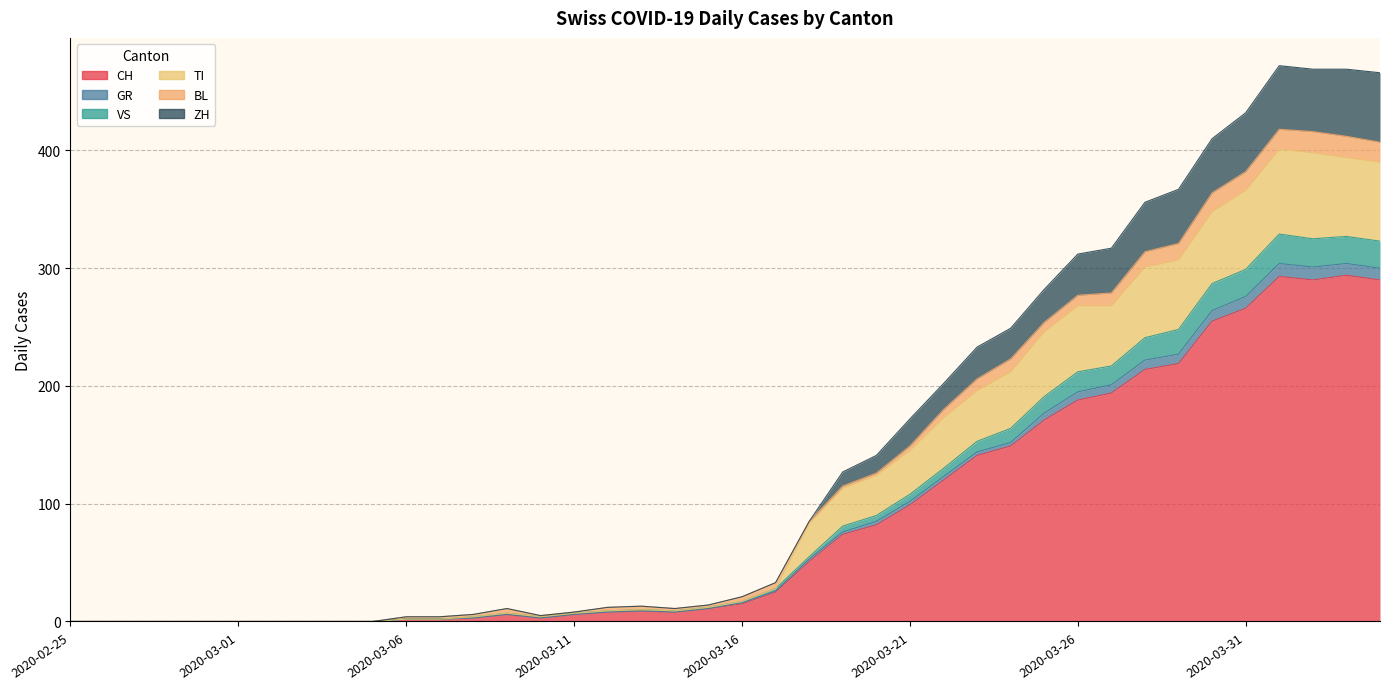

True or false: ZH has more than 2 points higher than both neighbors.

True